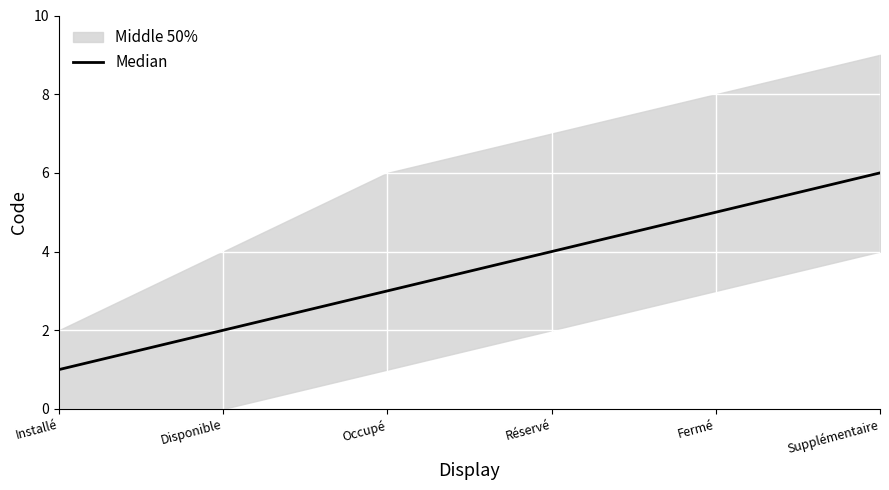

List the labels in order of value, largest first.

Supplémentaire, Fermé, Réservé, Occupé, Disponible, Installé